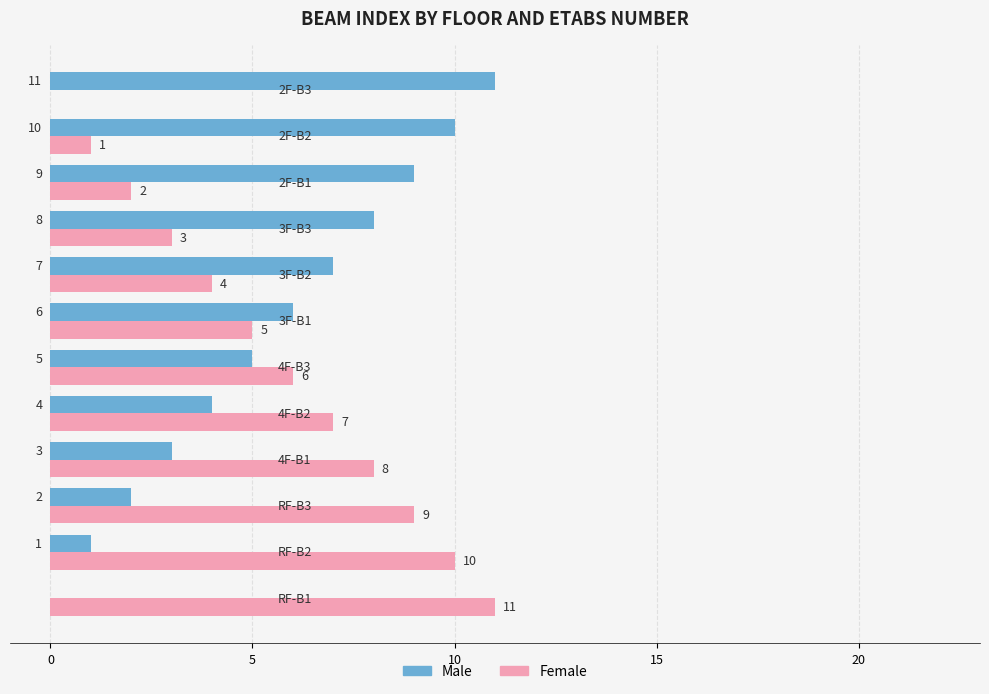

What is the highest value of the Male series?

11